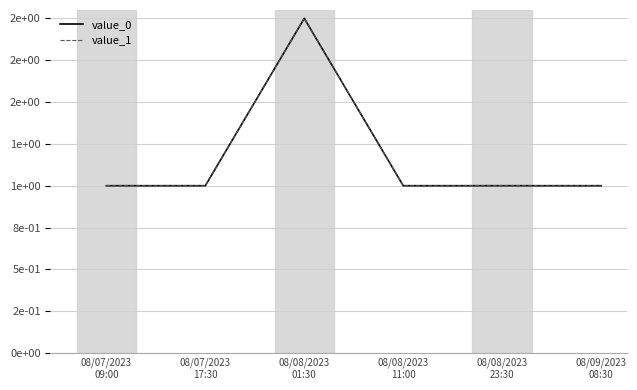

Rank the series at 08/08/2023
11:00 from lowest to highest value.

value_0, value_1